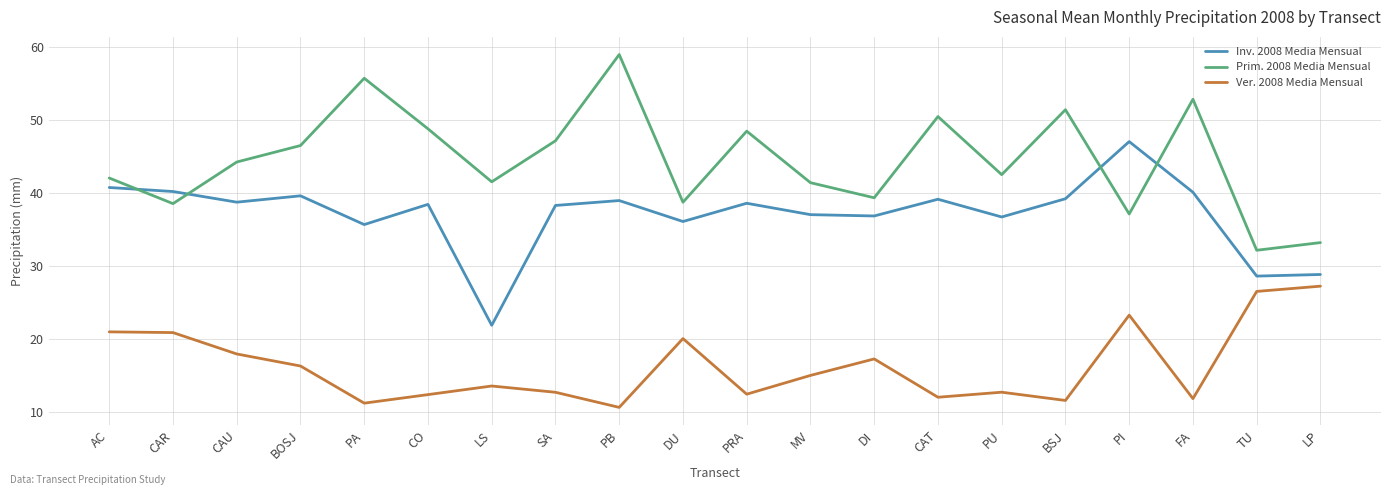

List the series in order of their overall mean, highest first.

Prim. 2008 Media Mensual, Inv. 2008 Media Mensual, Ver. 2008 Media Mensual